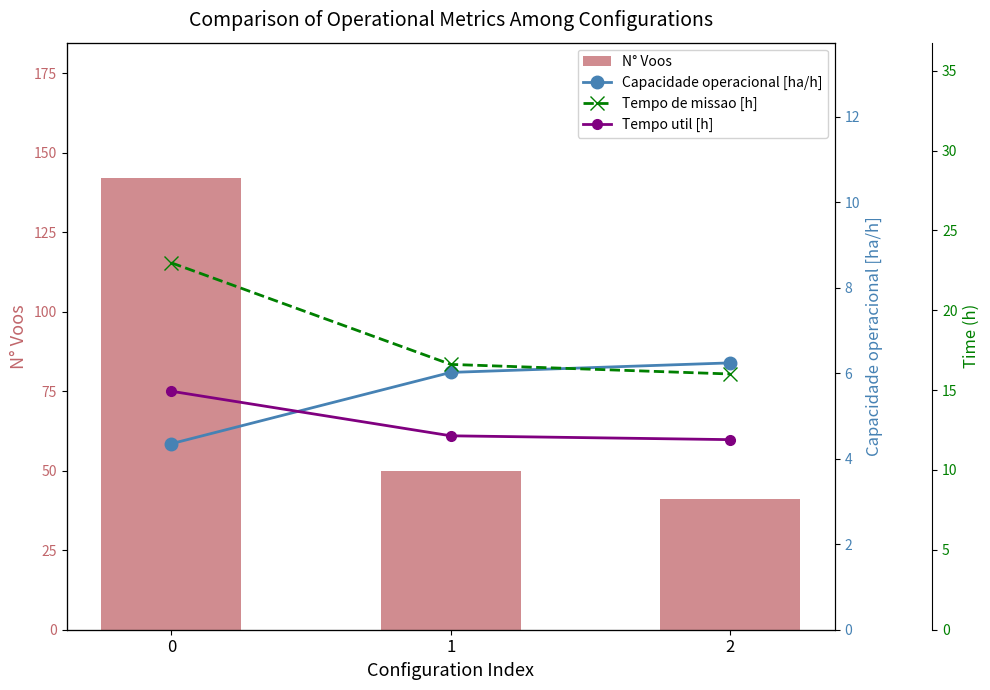

What are all the series names shown in the legend?

N° Voos, Capacidade operacional [ha/h], Tempo de missao [h], Tempo util [h]